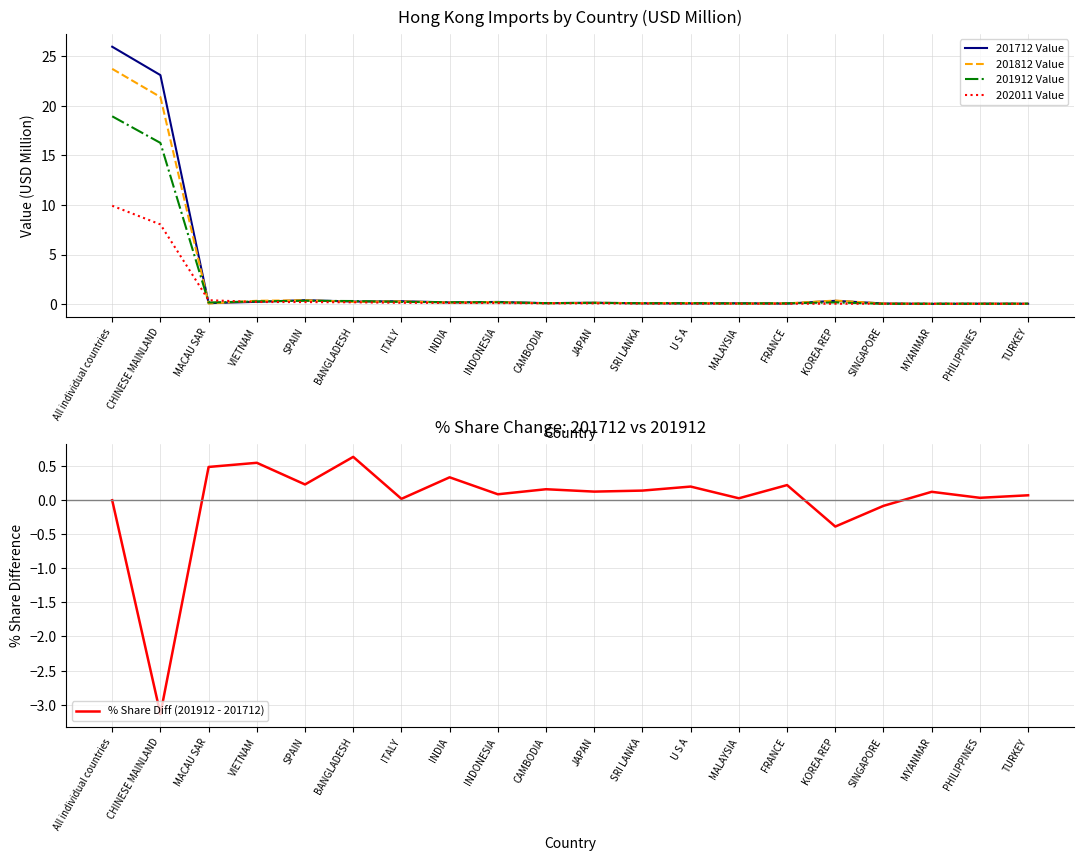

Does the chart display data point markers on the line(s)?

No